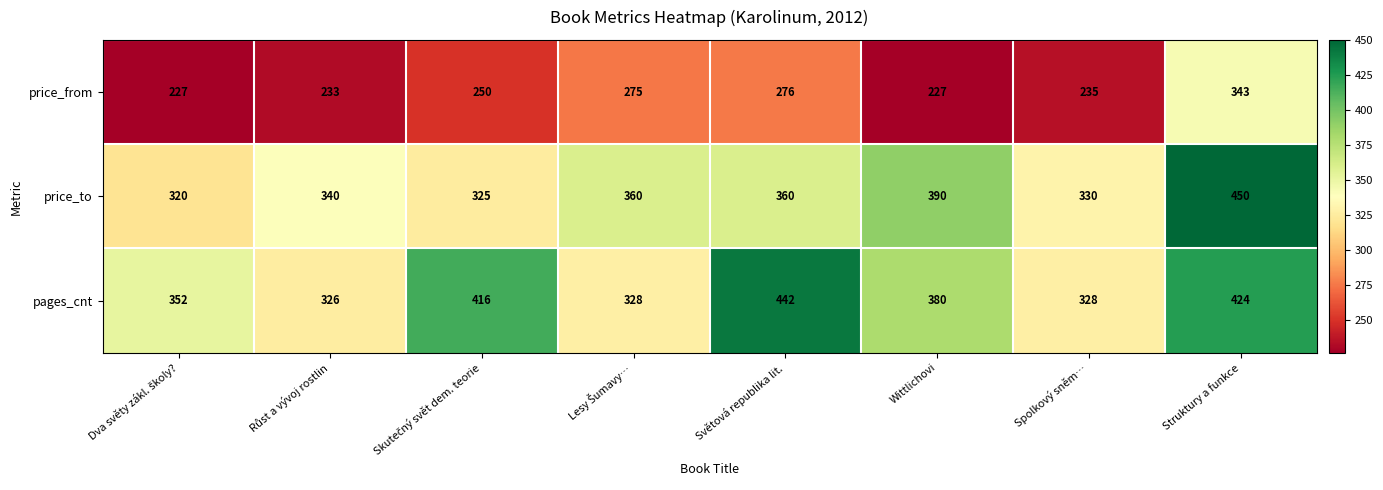

What is the difference between the maximum and minimum values in the price_from series?

116